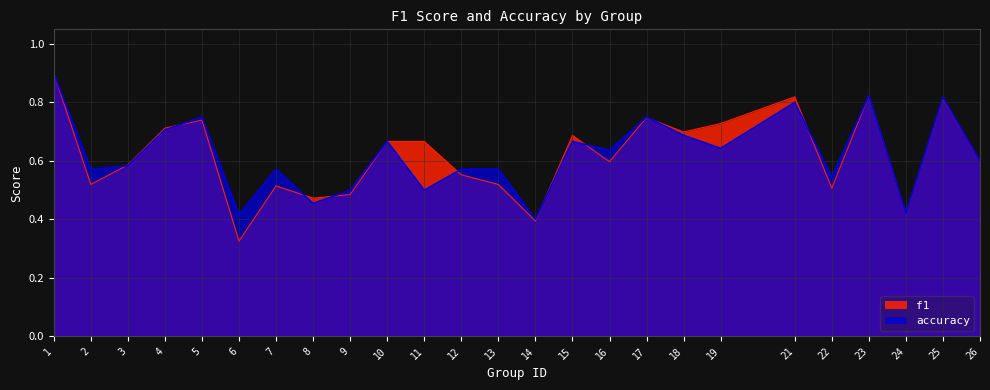

What value does the f1 series have at 7?

0.5